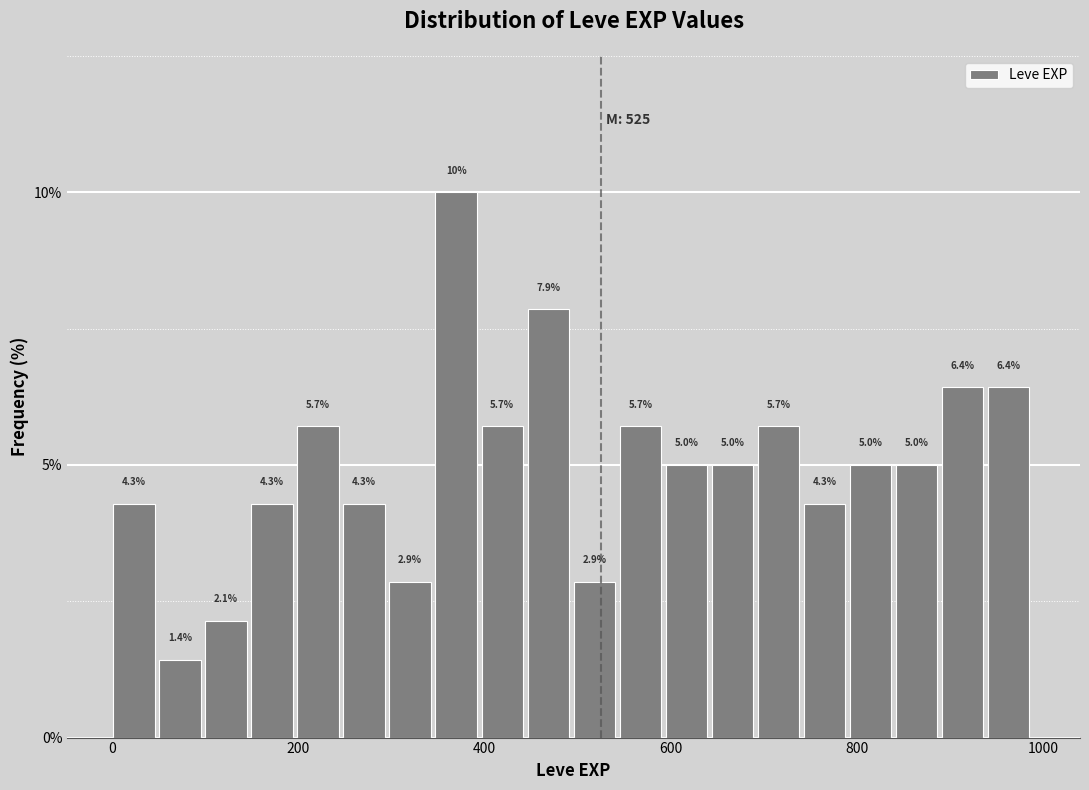

Read against the x-axis, roughly where is the centre of the tallest bar?

360